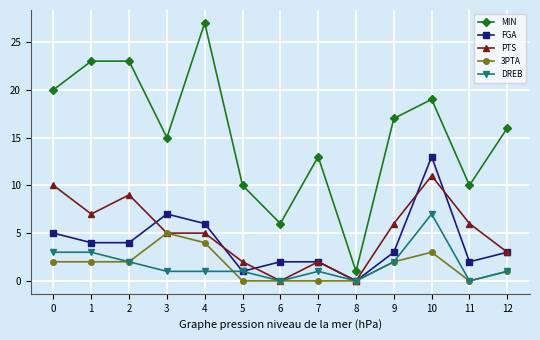

Which series has the largest range (max minus min)?

MIN